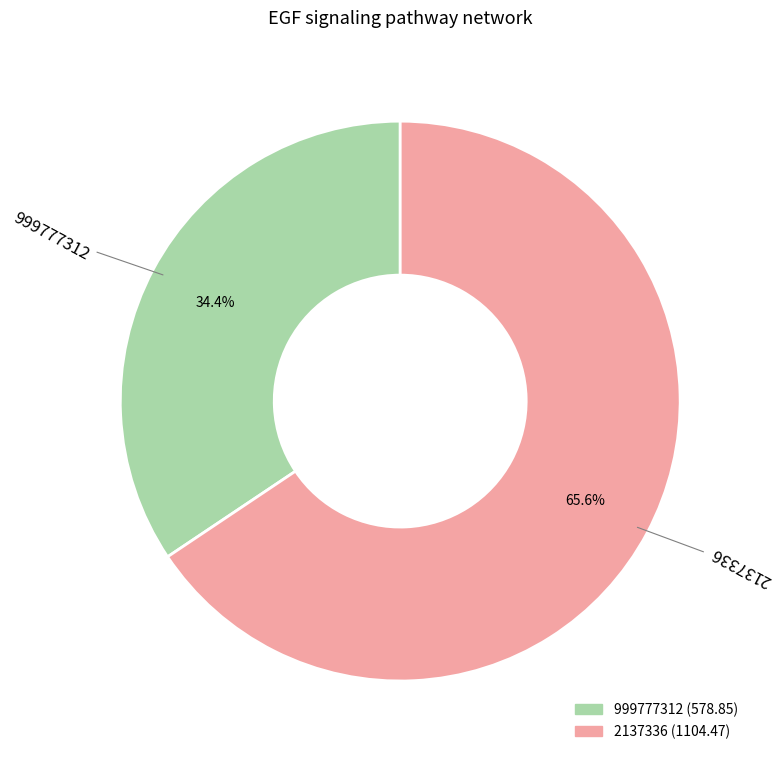

Between 2137336 and 999777312, which is larger?

2137336